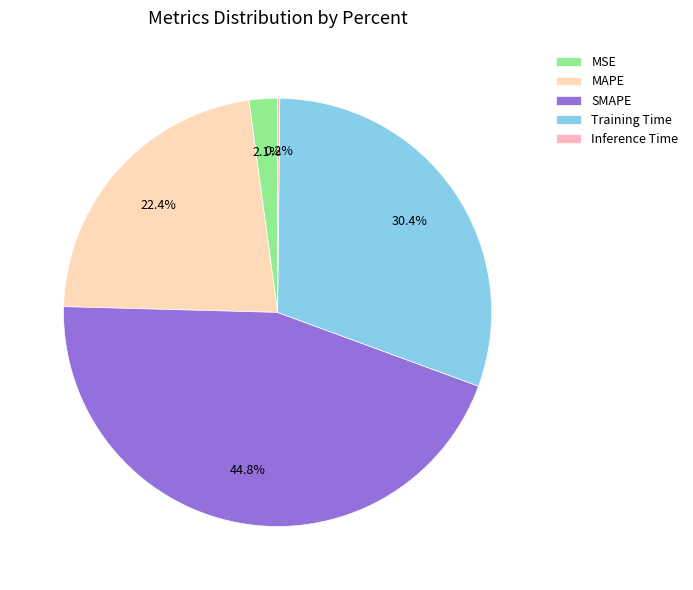

To the nearest percent, what is the difference between the SMAPE and MSE slice percentages?

43%